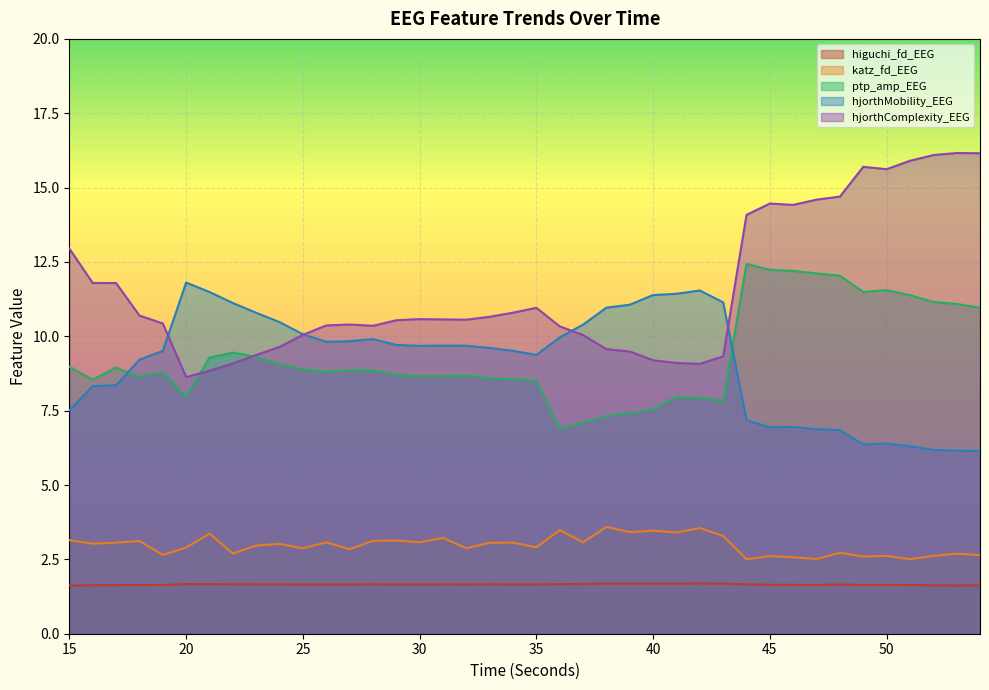

At how many categories does at least one series exceed 4?

40